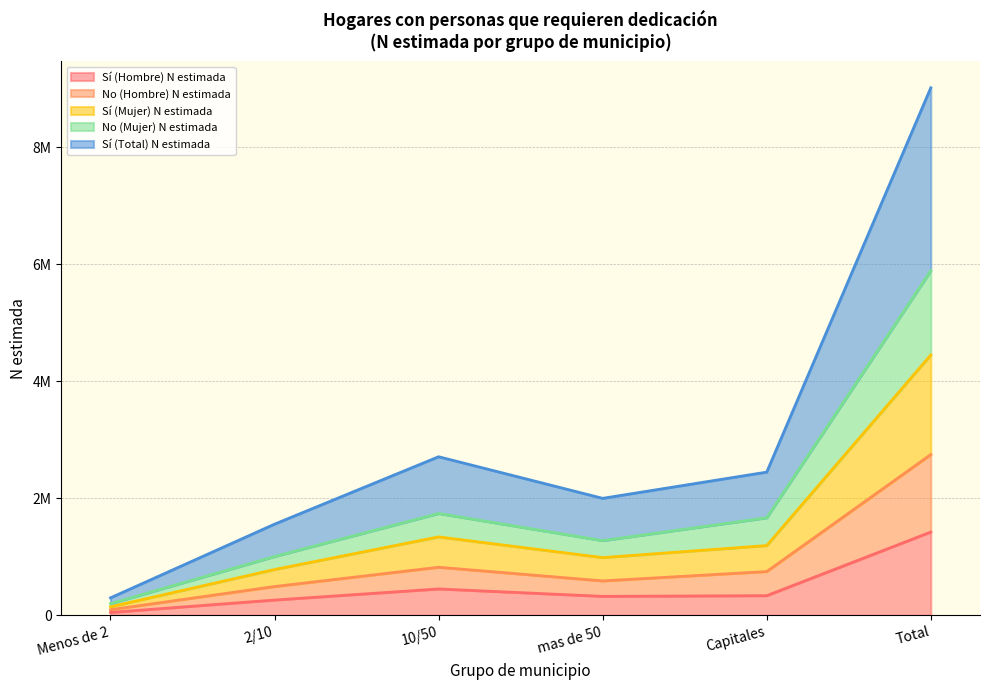

How many lines are shown in the chart?

5